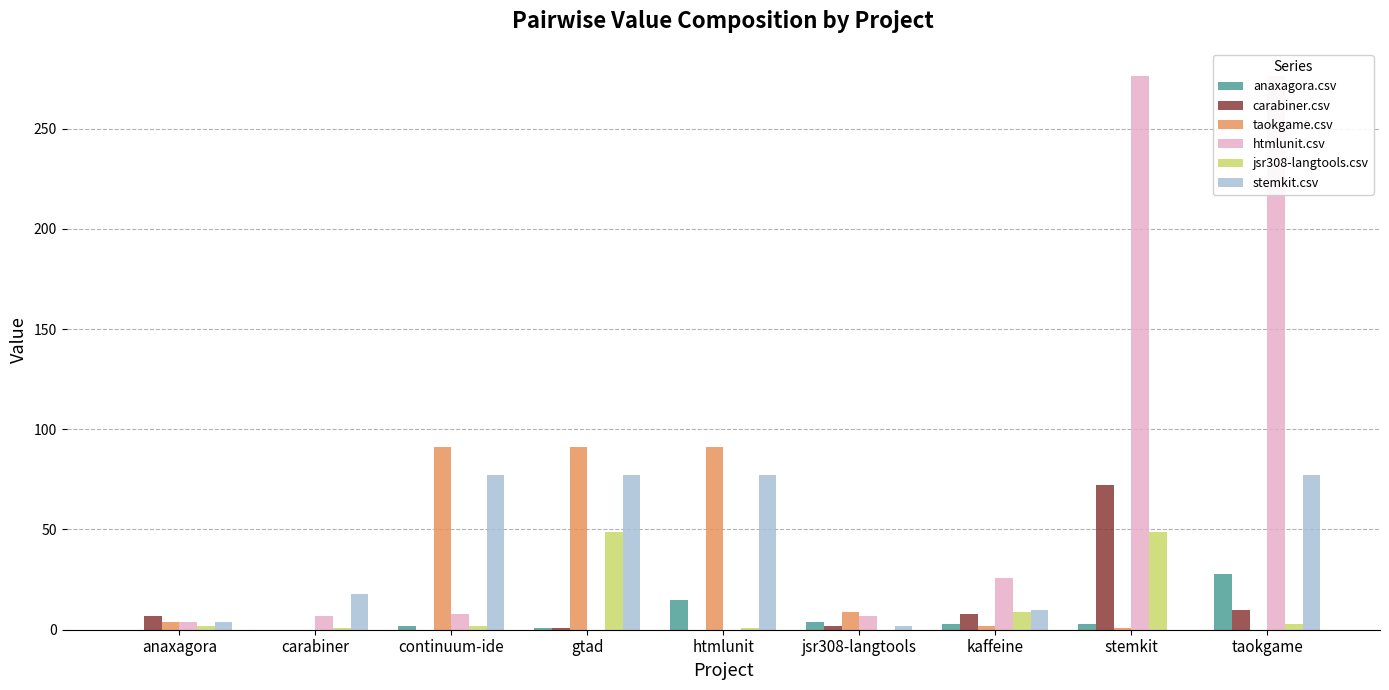

Reading right to left, what are all the values shown in this chart?

anaxagora.csv: 28	3	3	4	15	1	2	0	0
carabiner.csv: 10	72	8	2	0	1	0	0	7
taokgame.csv: 0	1	2	9	91	91	91	0	4
htmlunit.csv: 276	276	26	7	0	0	8	7	4
jsr308-langtools.csv: 3	49	9	0	1	49	2	1	2
stemkit.csv: 77	0	10	2	77	77	77	18	4